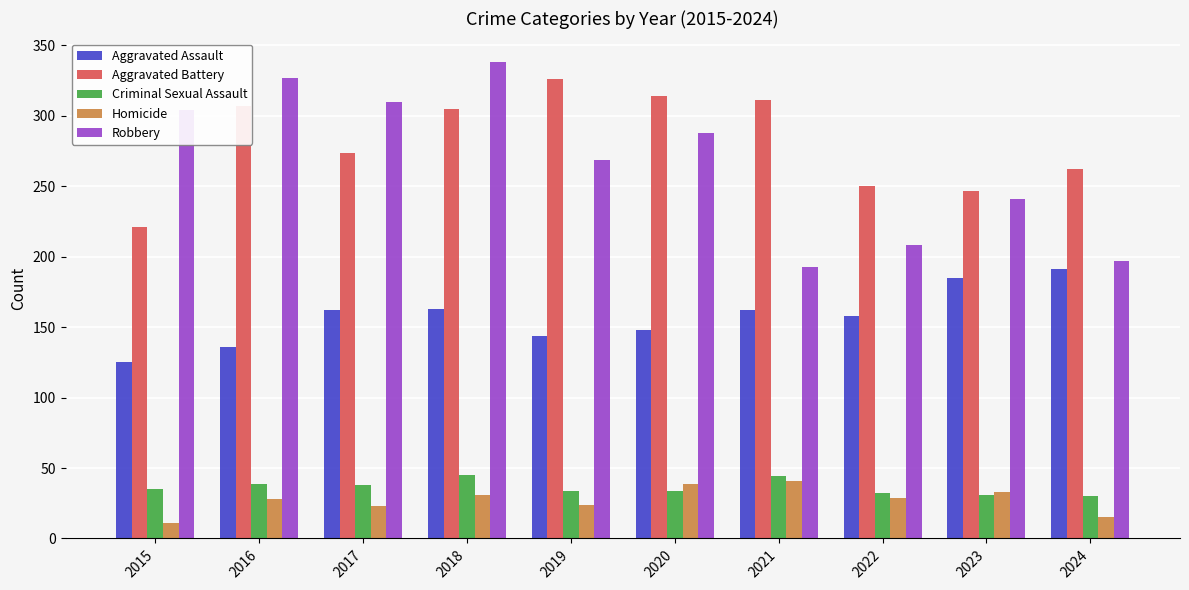

What are all the series names shown in the legend?

Aggravated Assault, Aggravated Battery, Criminal Sexual Assault, Homicide, Robbery